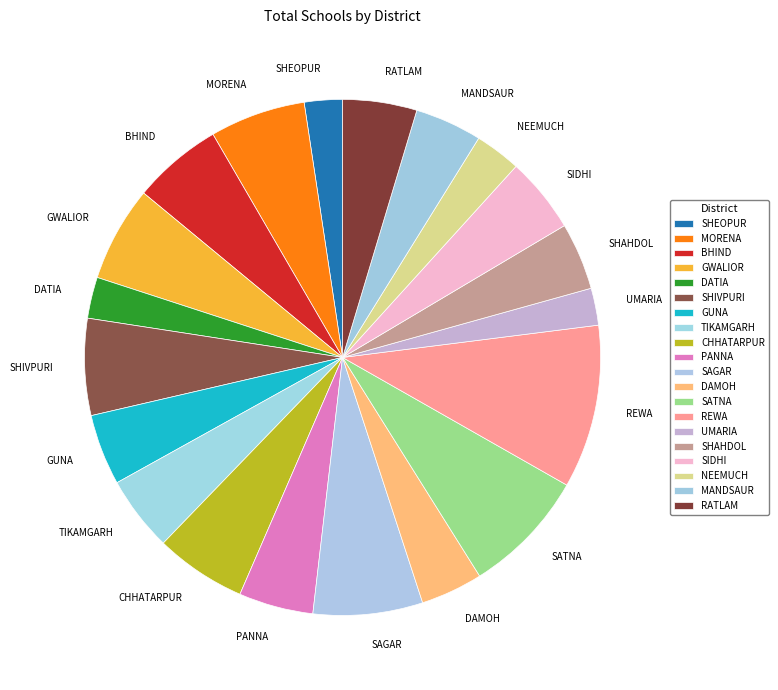

Which category has the biggest portion of the pie?

REWA